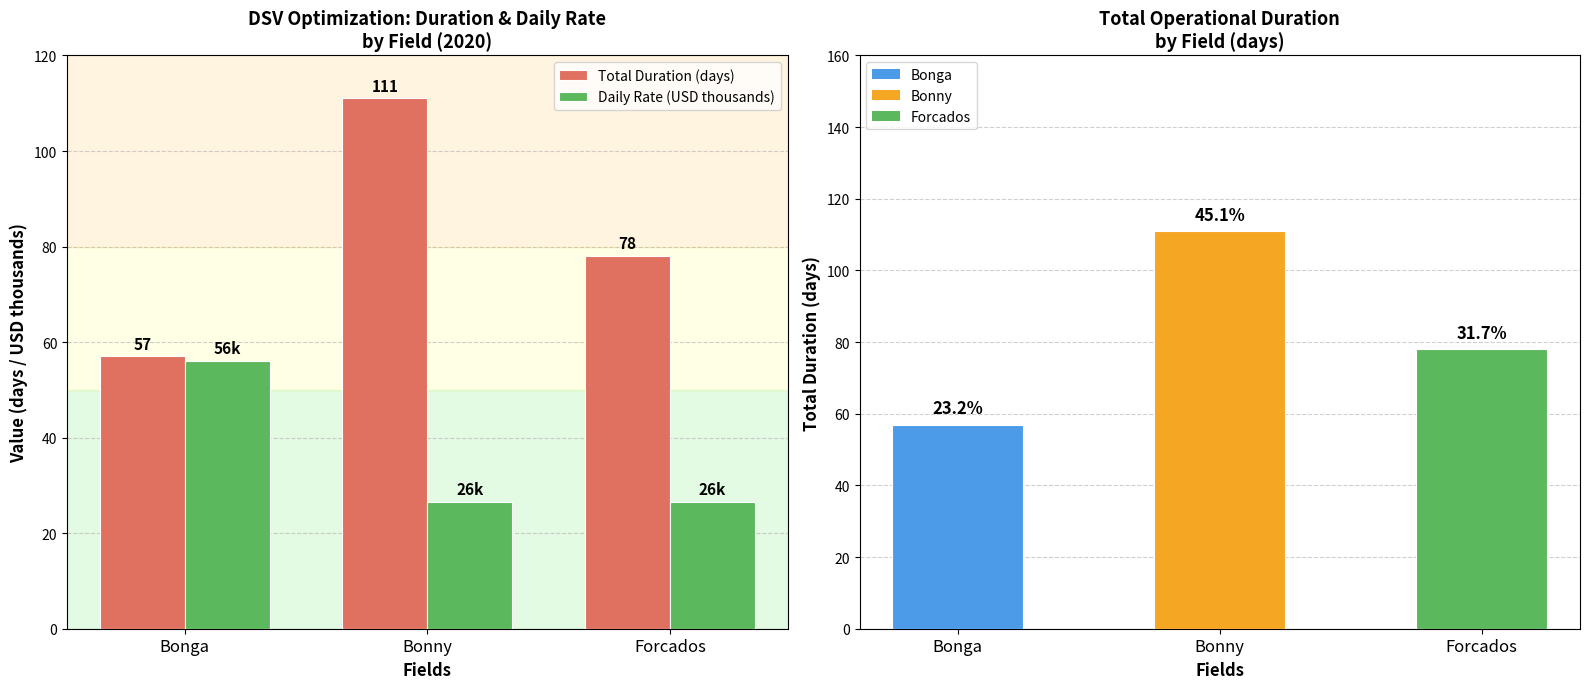

What is the average value of the Daily Rate (USD thousands) series?

36.3